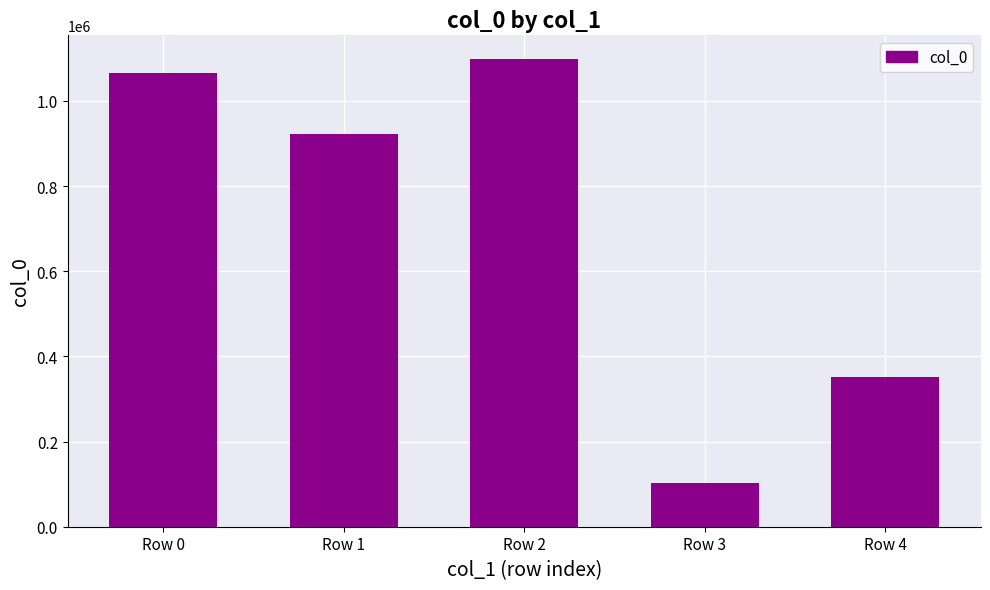

List the labels in order of value, smallest first.

Row 3, Row 4, Row 1, Row 0, Row 2